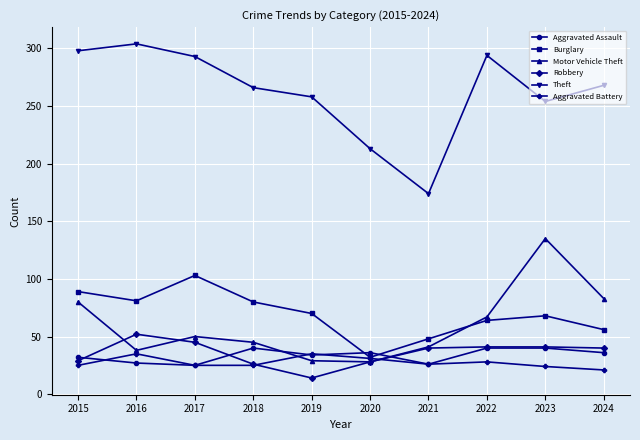

What is the value of the Theft point at the 5th from the left?

258